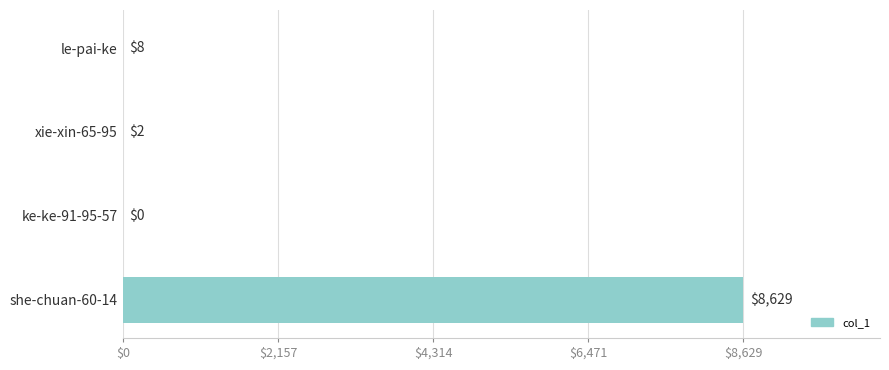

At which category does the chart reach its peak across all series?

she-chuan-60-14